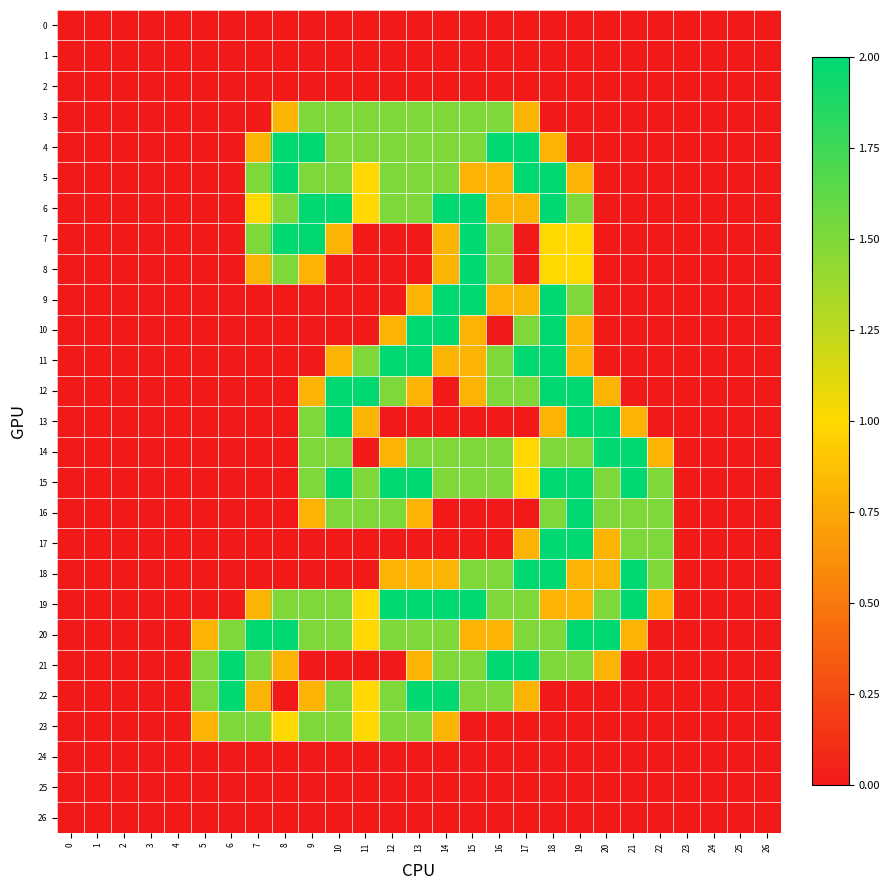

Rank the series by their maximum value, from lowest to highest.

0, 1, 2, 24, 25, 26, 3, 23, 4, 5, 6, 7, 8, 9, 10, 11, 12, 13, 14, 15, 16, 17, 18, 19, 20, 21, 22